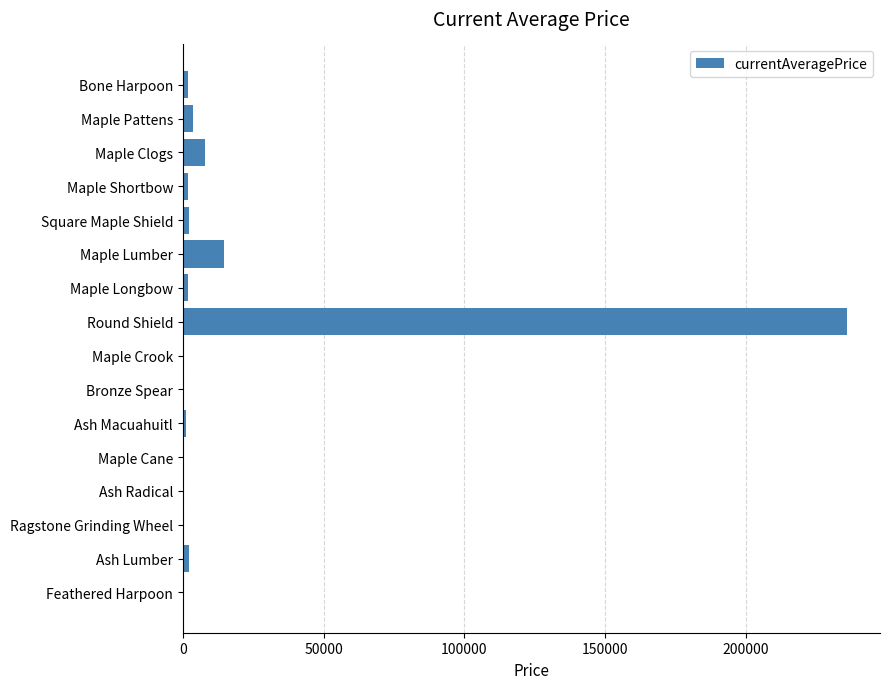

Are the bars horizontal?

Yes